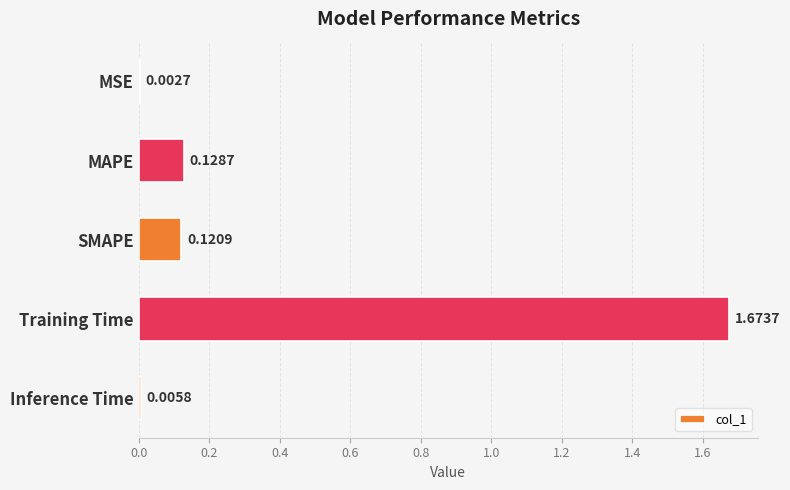

Between SMAPE and Training Time, which is larger?

Training Time